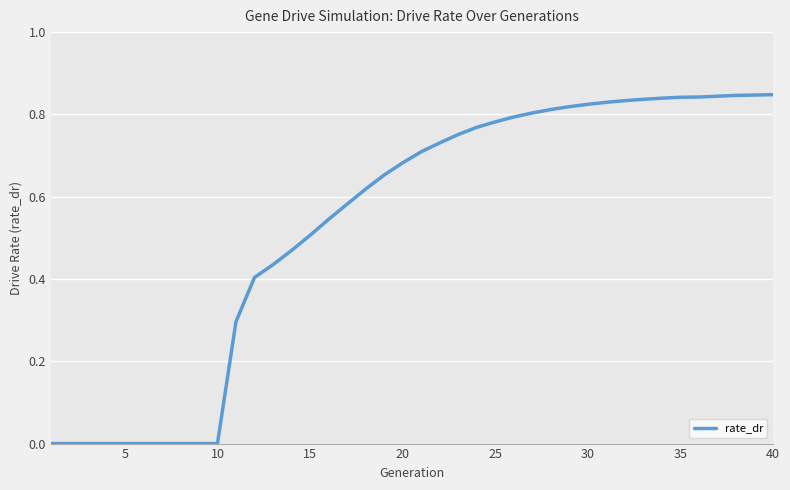

Count the values in the range 0 to 1.

40